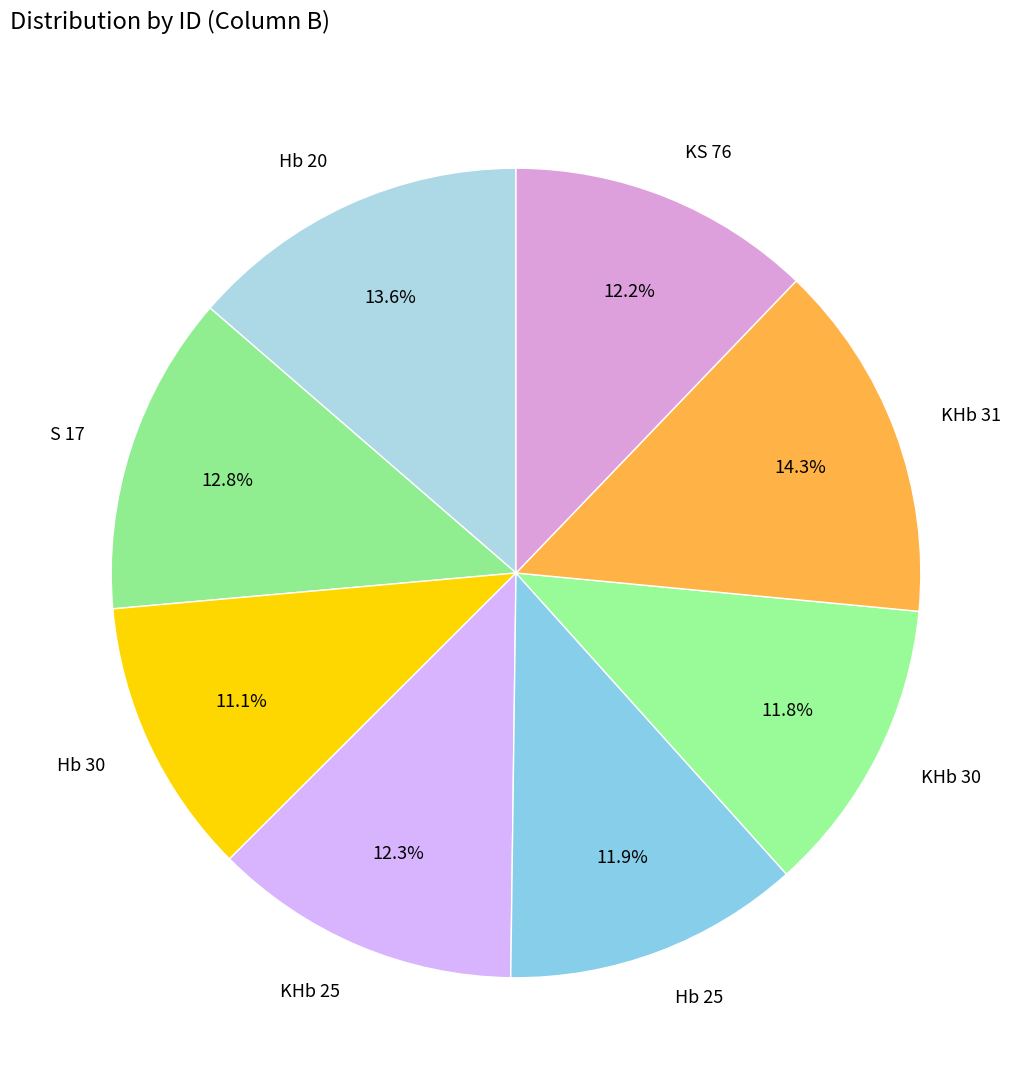

Is Hb 20 the majority of the pie?

No